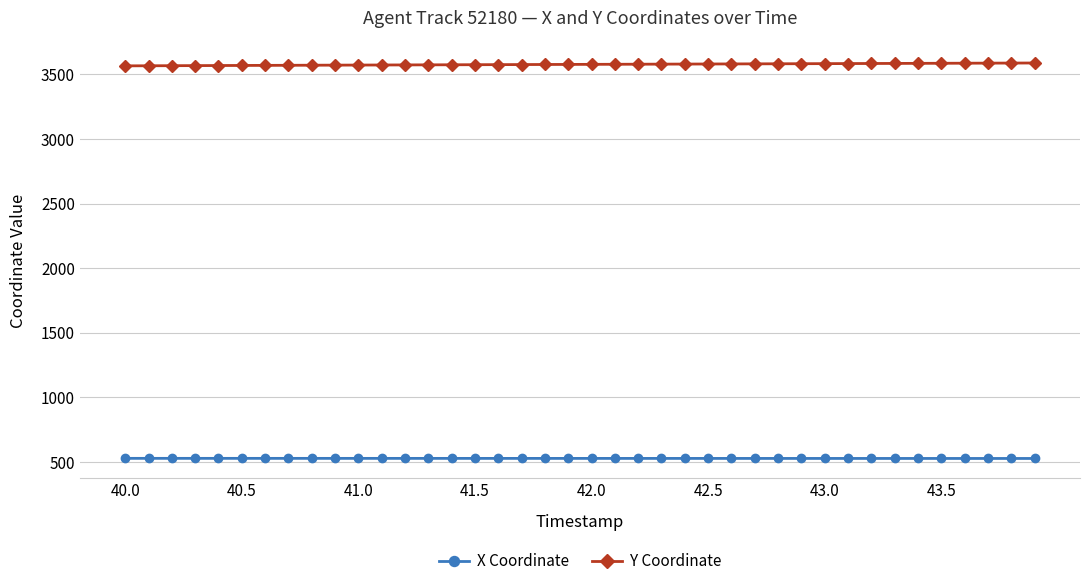

What is the average value of the X Coordinate series?

526.9